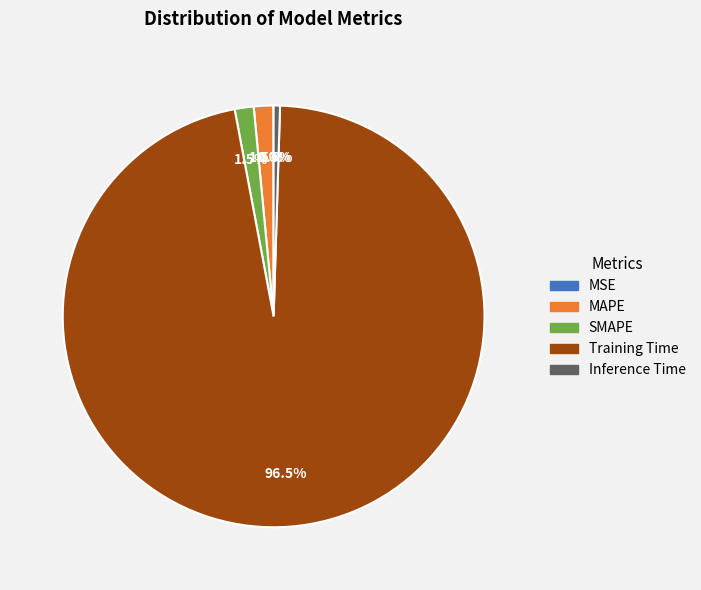

What is the largest slice in the pie chart?

Training Time